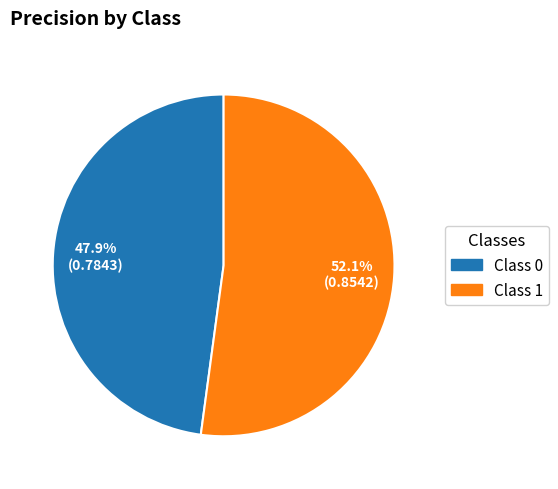

Is there a majority slice in this chart?

Yes